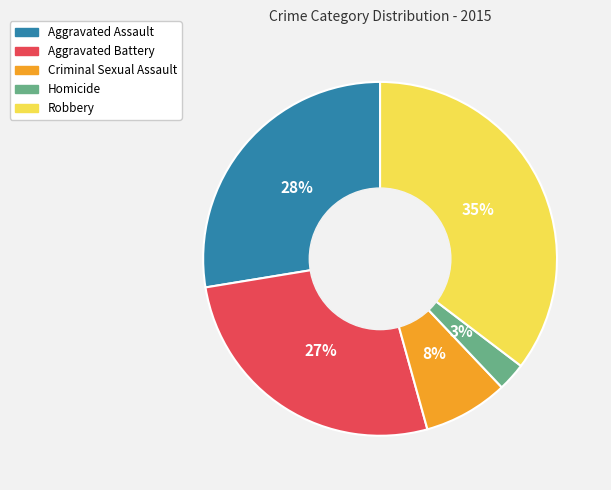

Is the sum of Aggravated Battery and Criminal Sexual Assault greater than half?

No